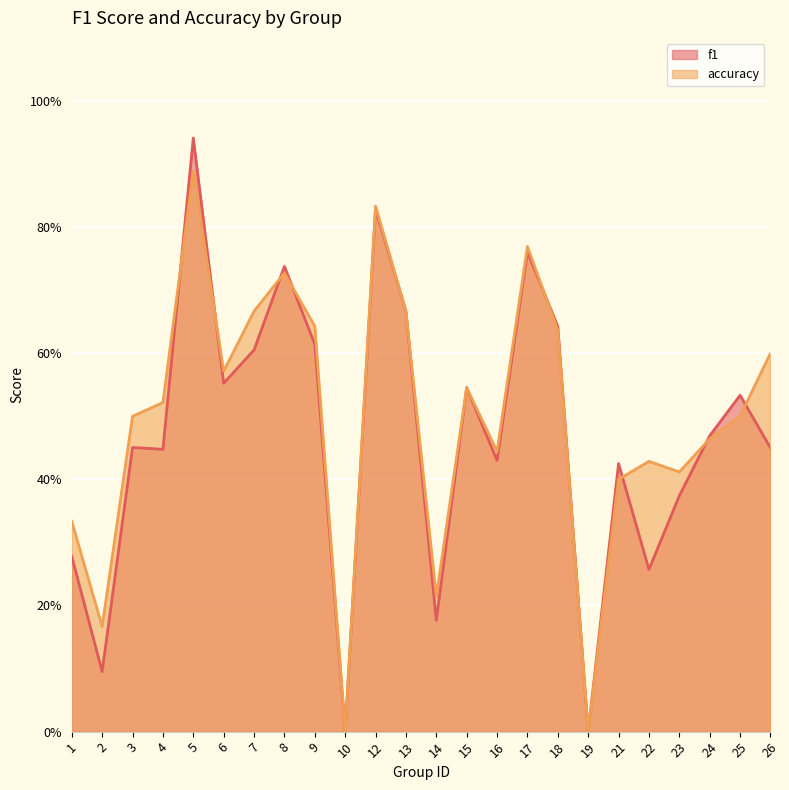

How many positive values does the accuracy series have?

22